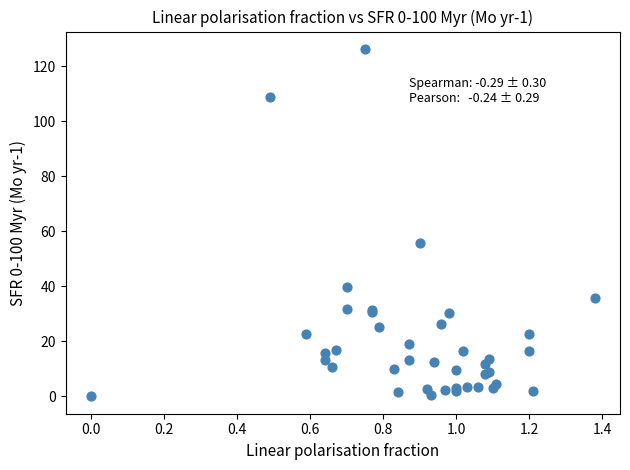

What Y value in the scatter plot is closest to 63?

55.7